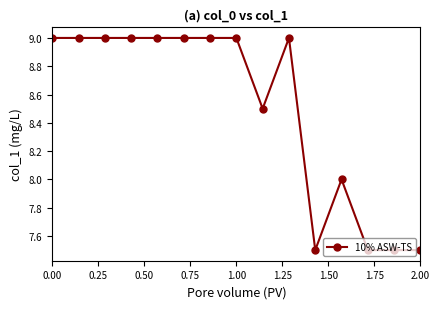

How many distinct data groups are displayed?

1